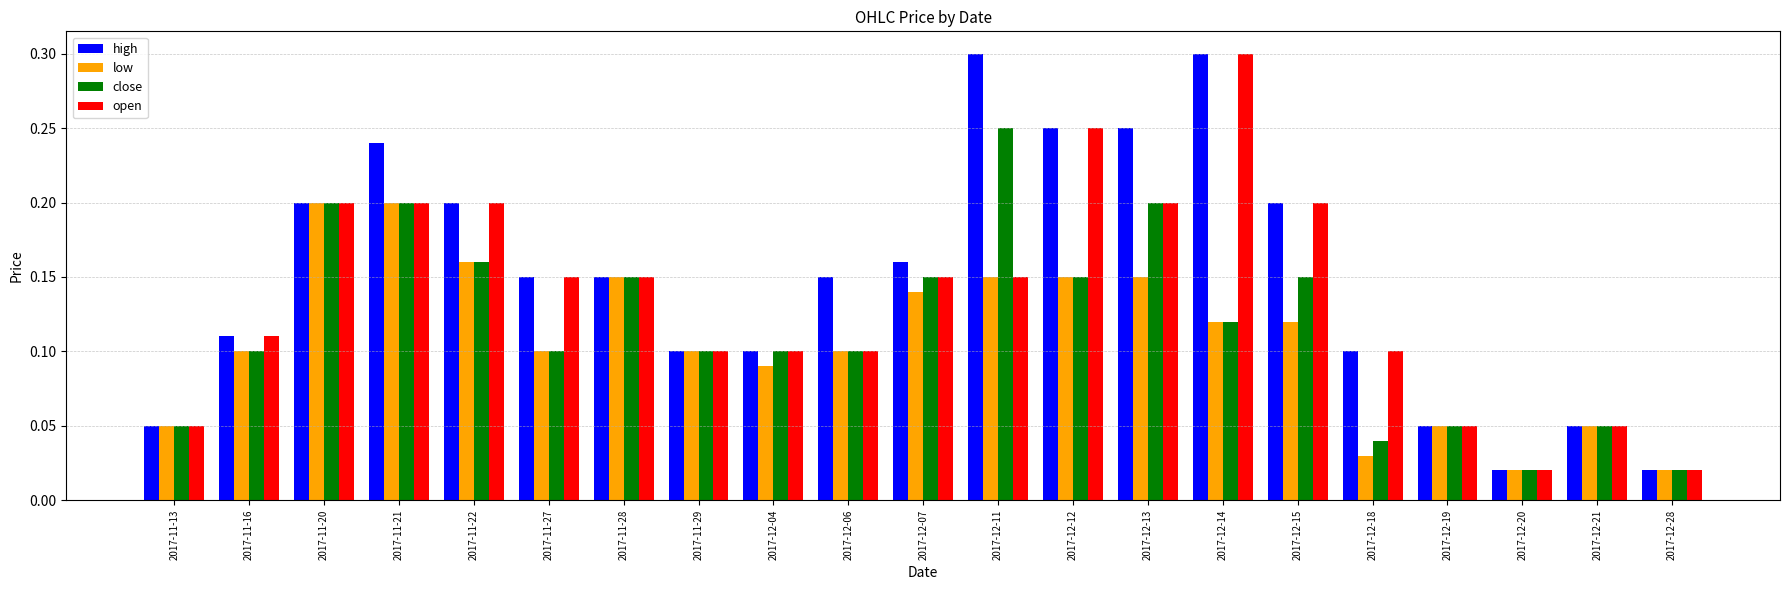

Are the bars grouped side by side (vs. stacked)?

Yes